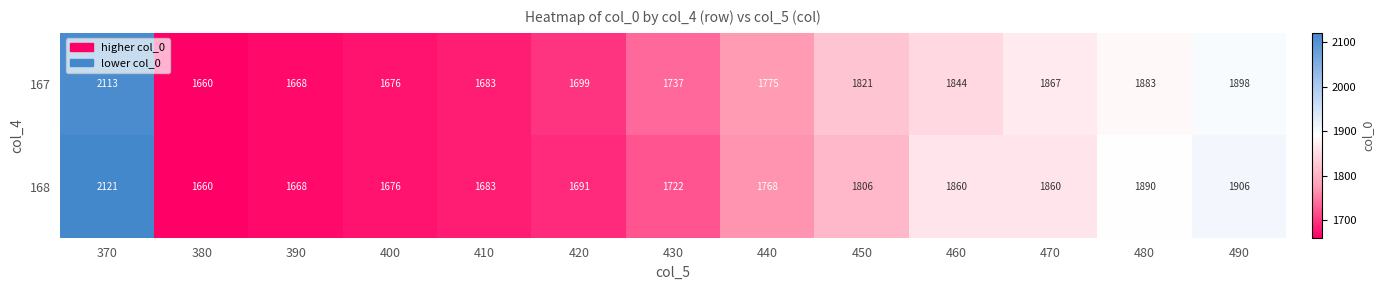

What is the difference between the 167 values at 460 and 410?

161